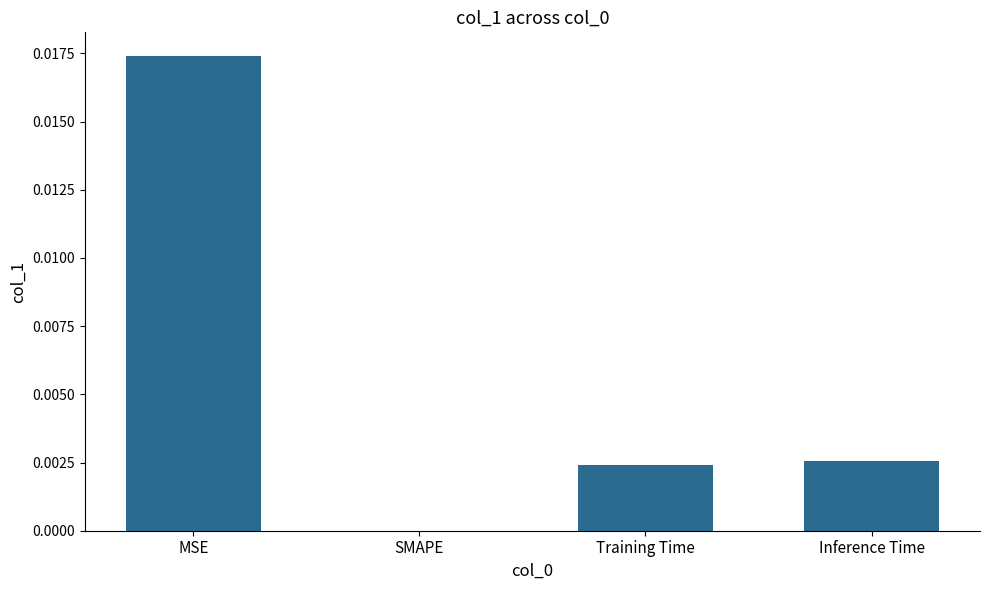

How many values exceed 0?

3